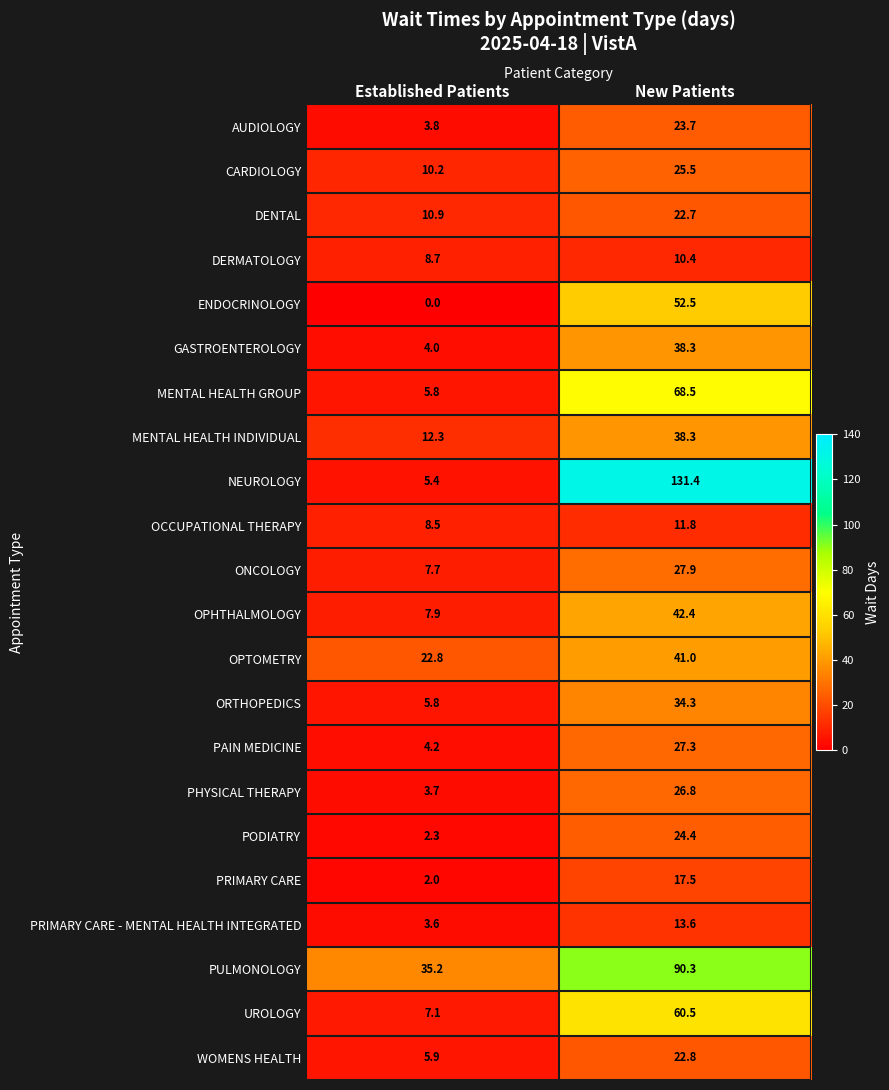

What is the difference between the highest and lowest values at Established Patients?

35.2